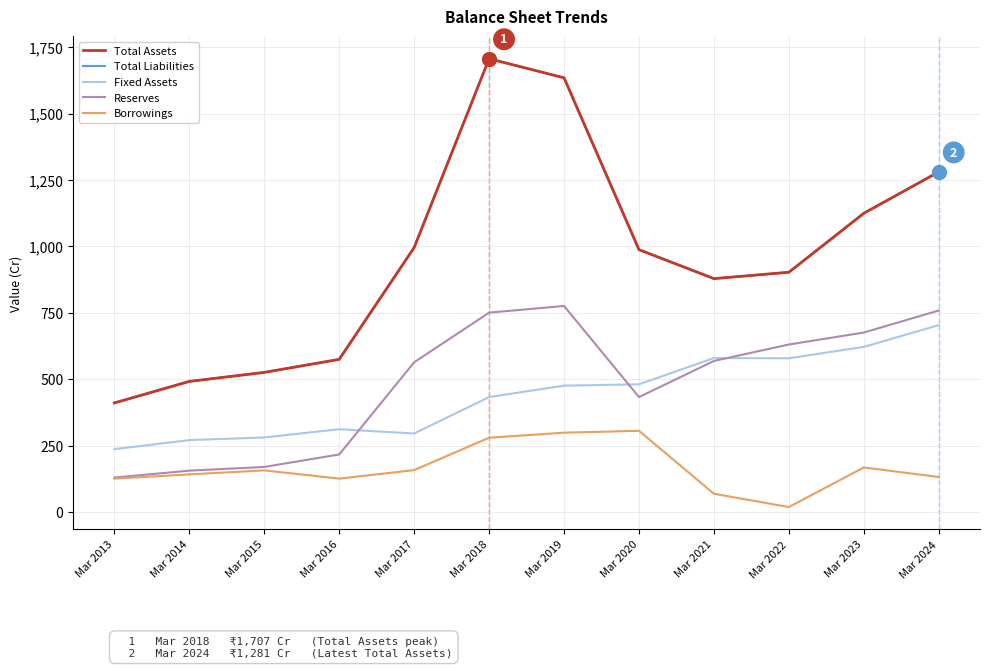

Does the chart display data point markers on the line(s)?

No